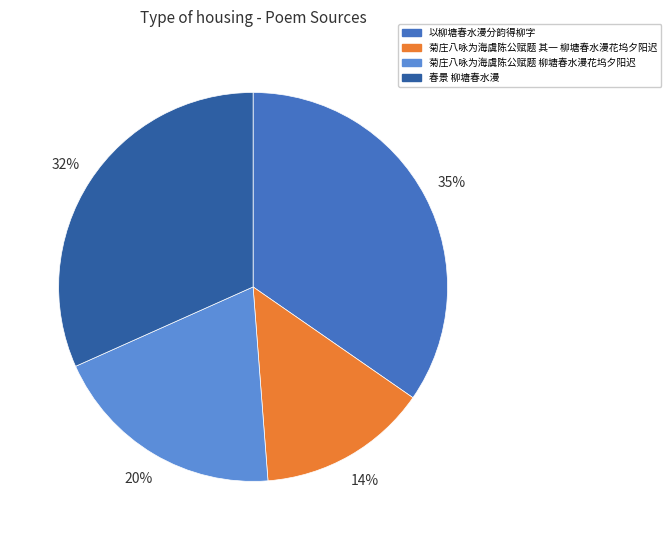

The 以柳塘春水漫分韵得柳字 slice represents 35% of the pie. True or false?

True